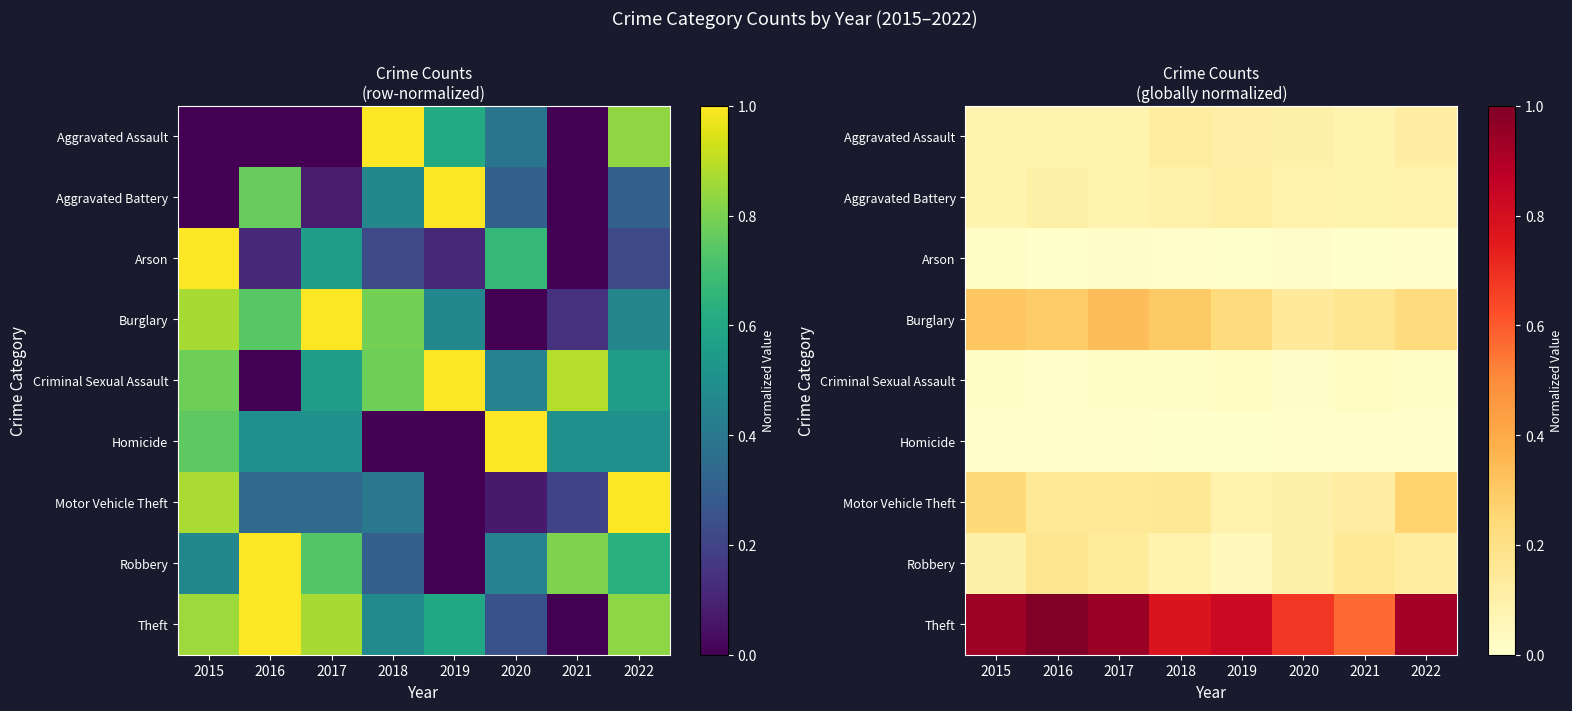

Is it true that Motor Vehicle Theft equals 0.4 at 2022?

False